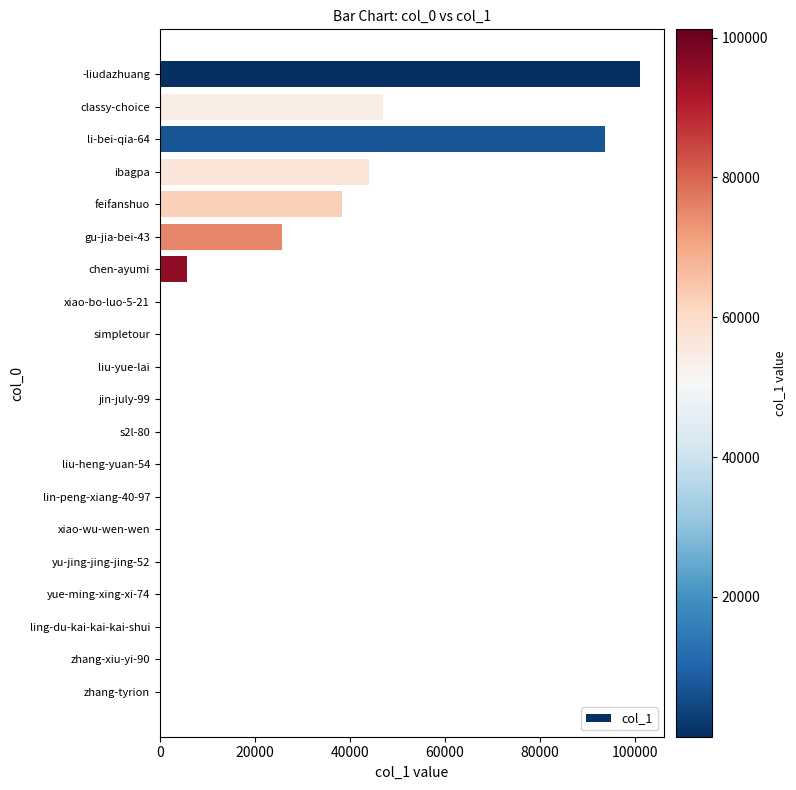

What is the greatest value displayed?

101176